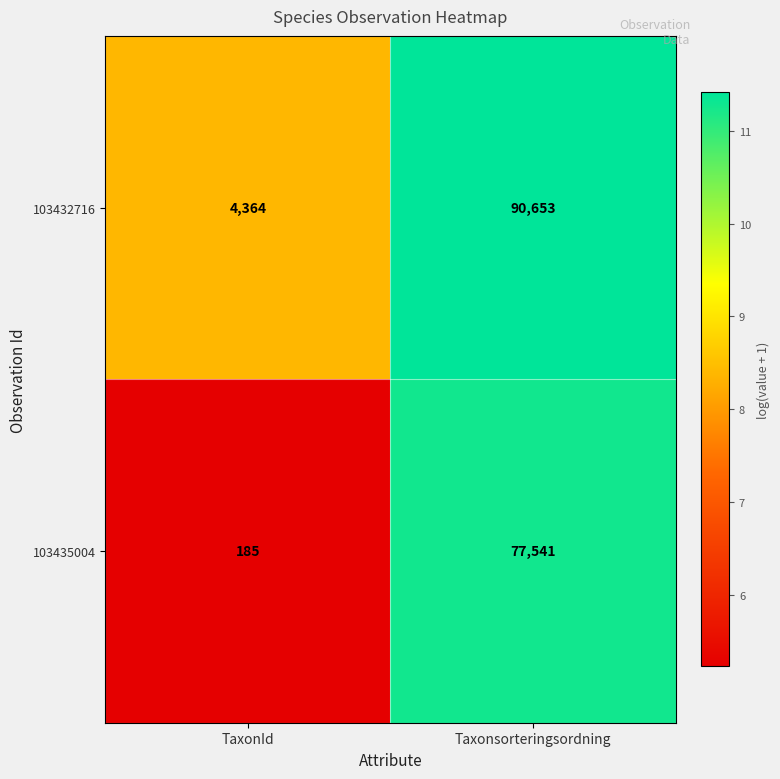

At which category is the sum across all series the highest?

Taxonsorteringsordning